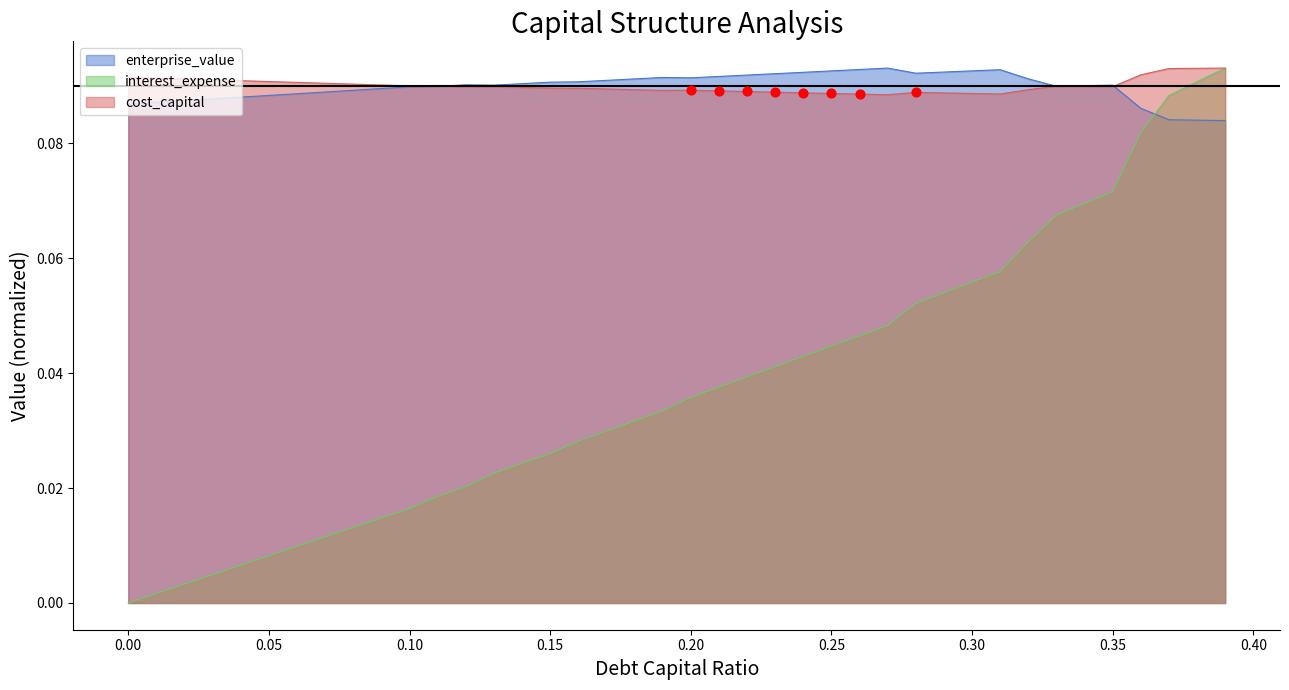

At how many categories does at least one series exceed 0?

40